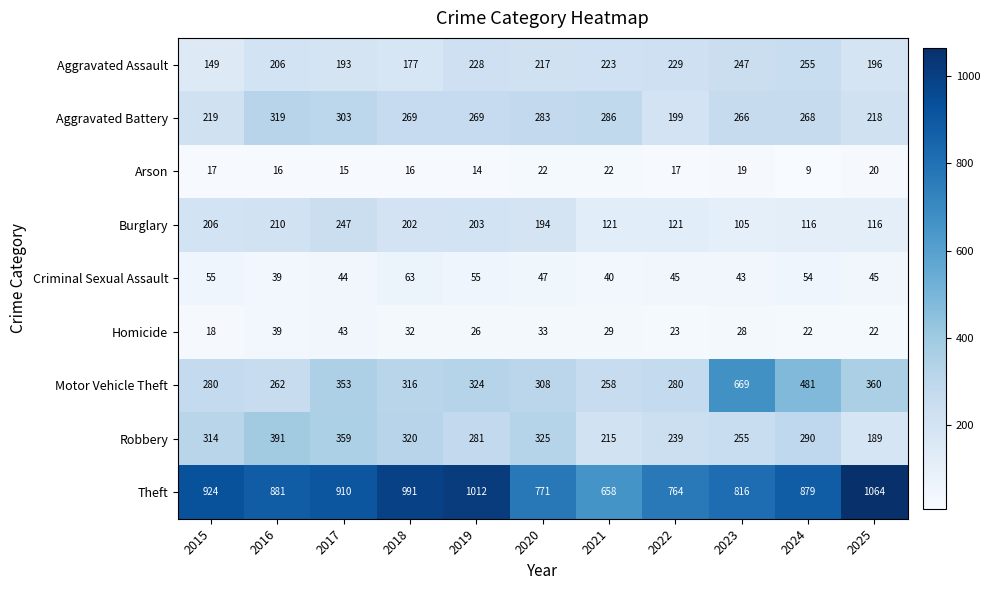

What is the smallest value displayed?

9